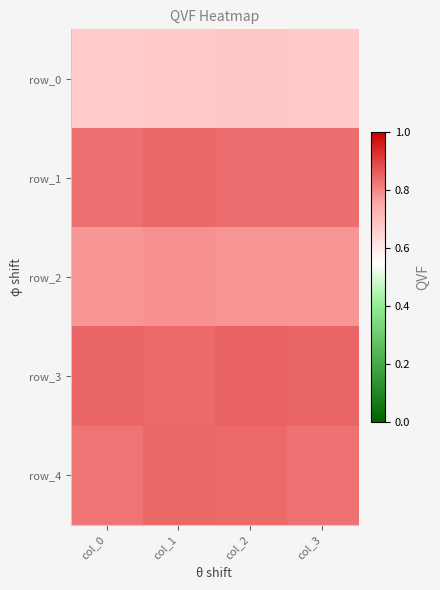

At how many categories does at least one series exceed 0?

4